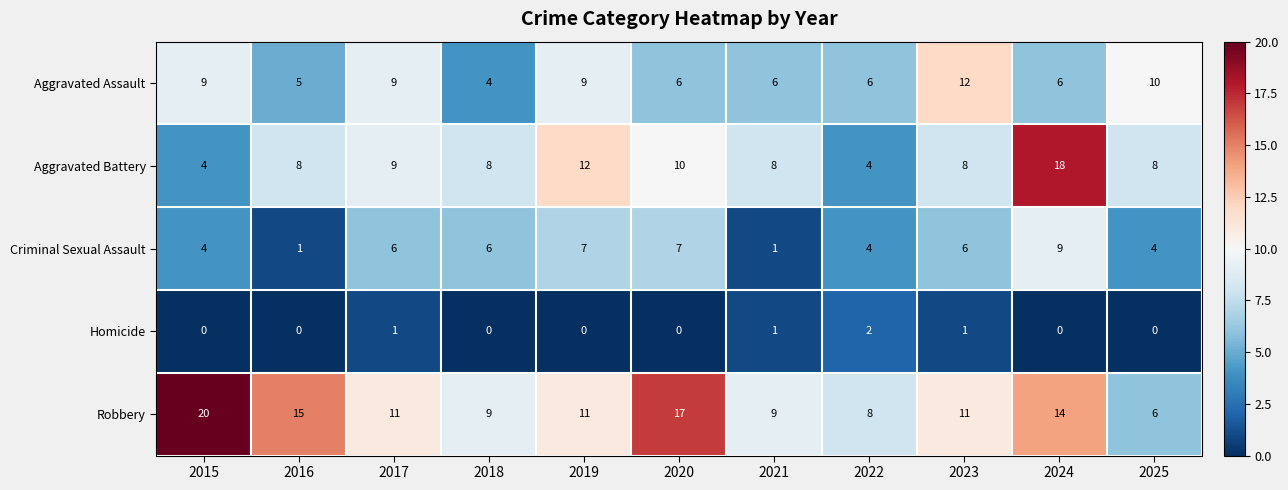

Which series has the largest total across all categories?

Robbery